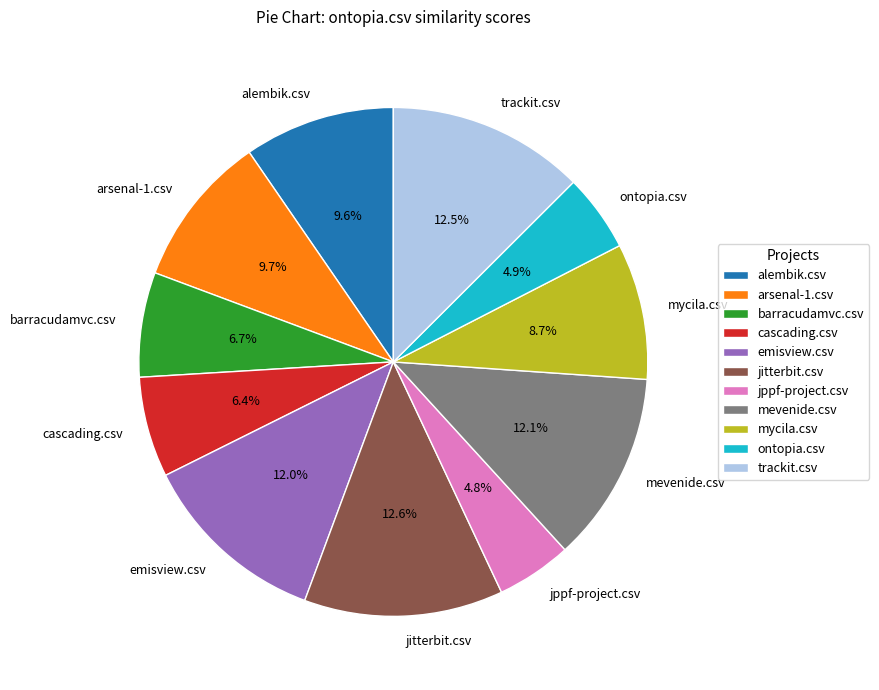

Is it true that emisview.csv is 12% of the pie?

True